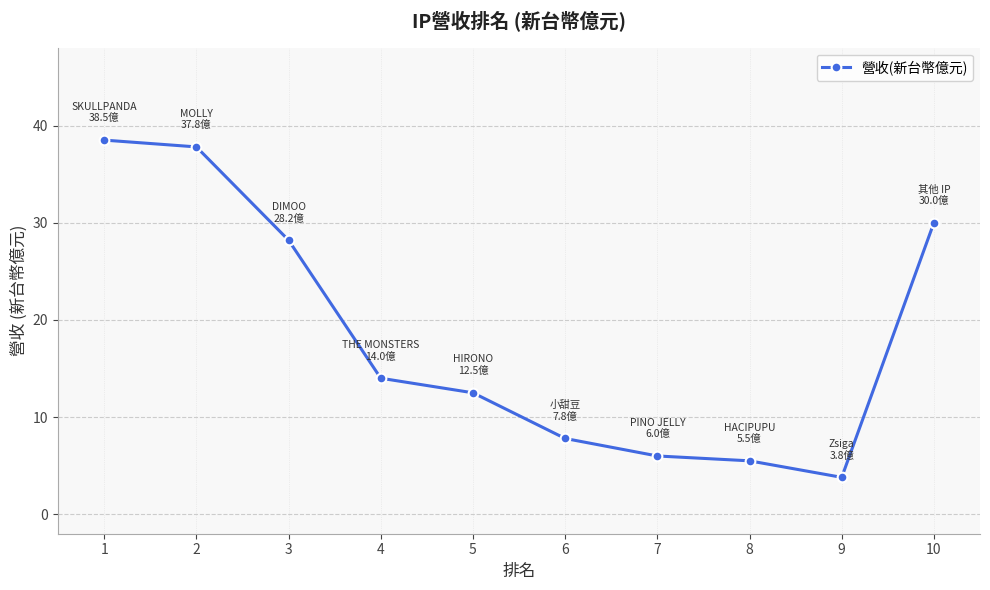

The value at 8 is 7.2. True or false?

False